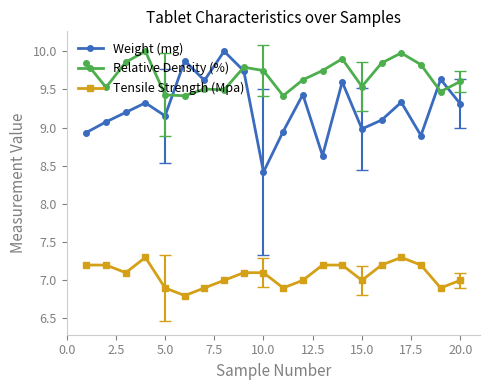

Which series has the largest range (max minus min)?

Weight (mg)